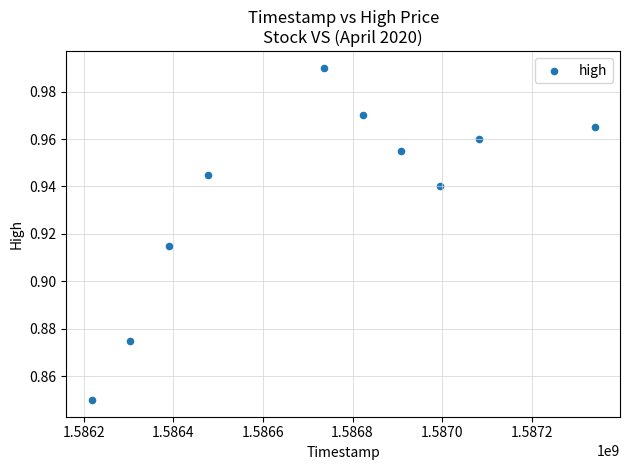

What is the average X value?

1586727360.0